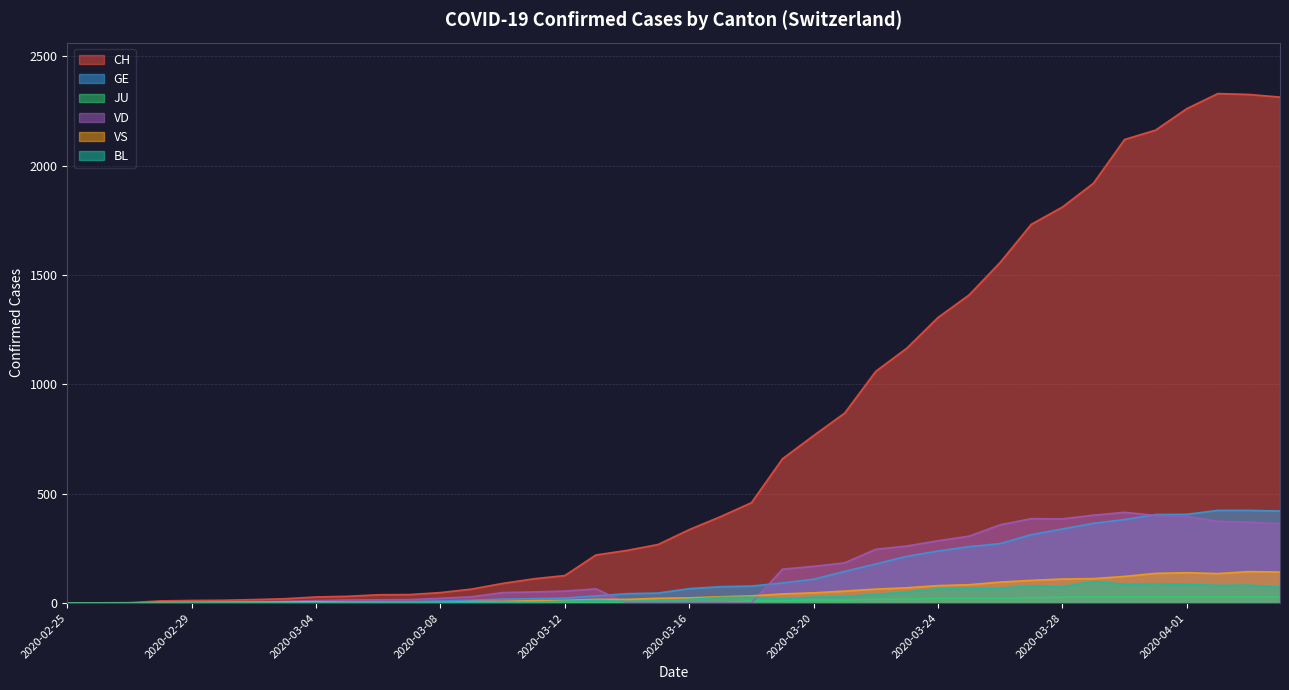

True or false: JU and CH intersect in this chart.

False